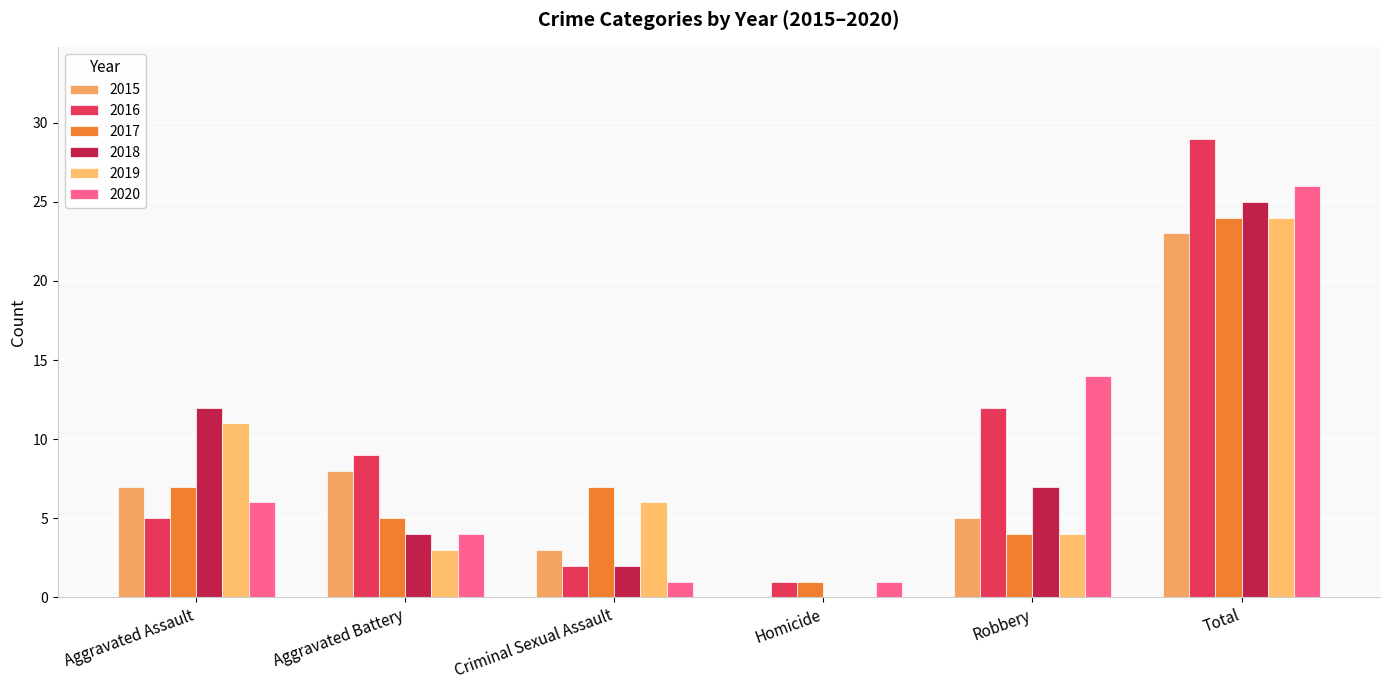

The value of 2017 at Criminal Sexual Assault is 4. True or false?

False